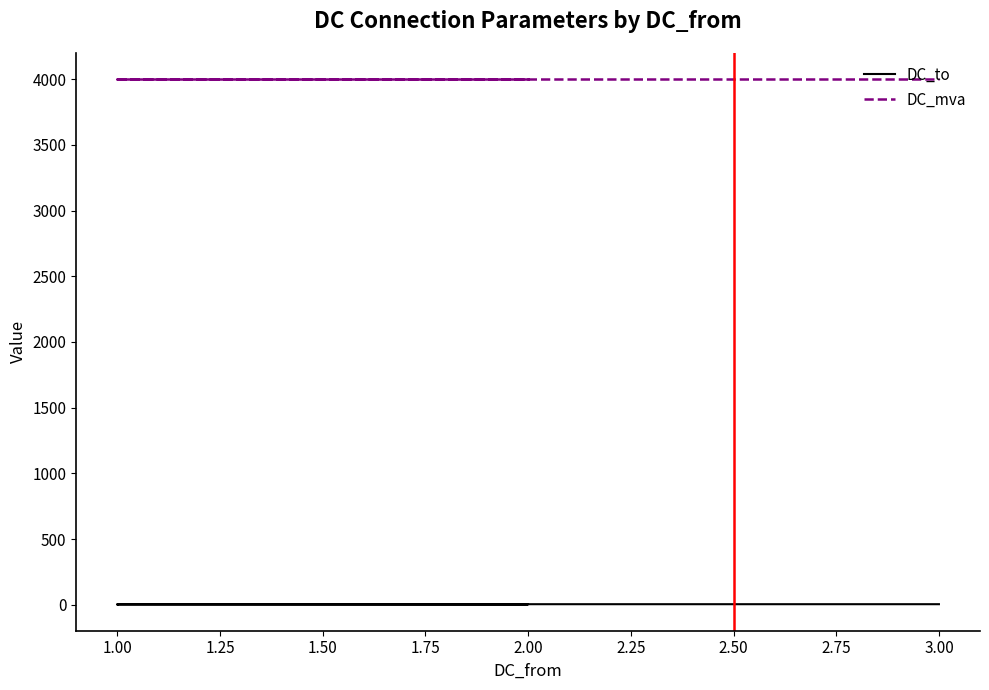

True or false: DC_to and DC_mva cross at least once.

False